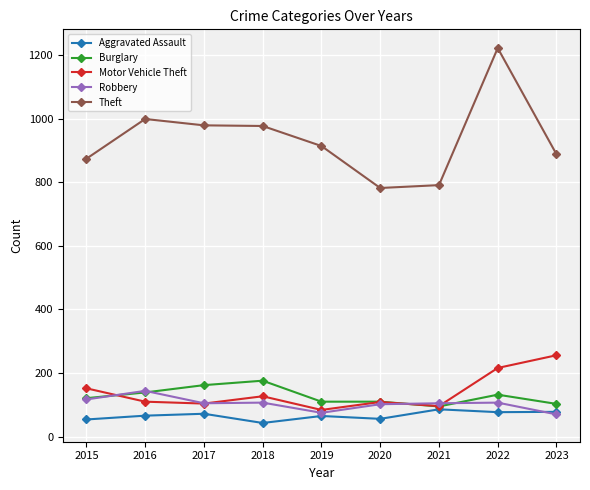

The value of Burglary at 2017 is 162. True or false?

True